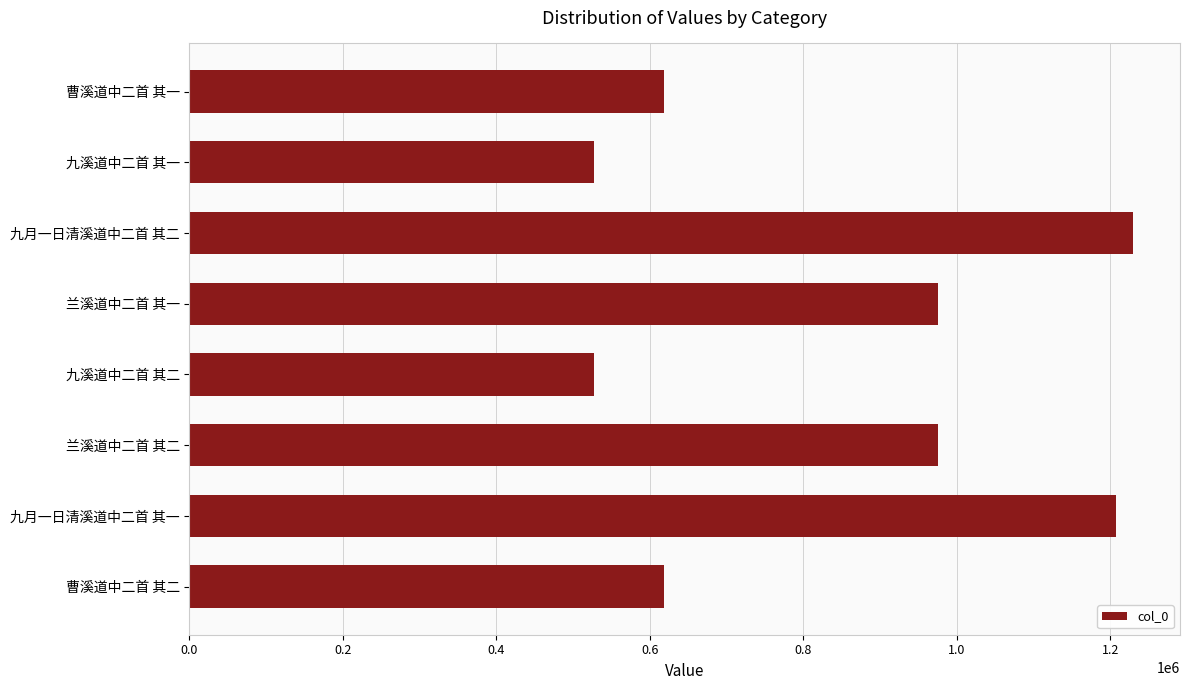

What is the value of the 6th bar from the top?

974732